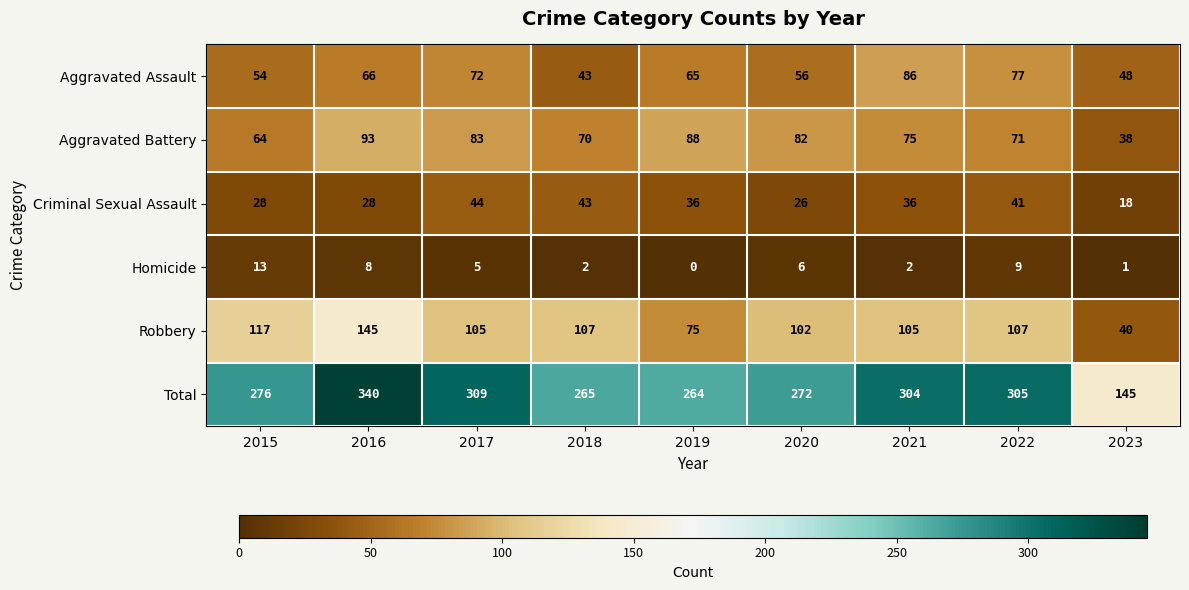

Is it true that Robbery equals 224 at 2016?

False